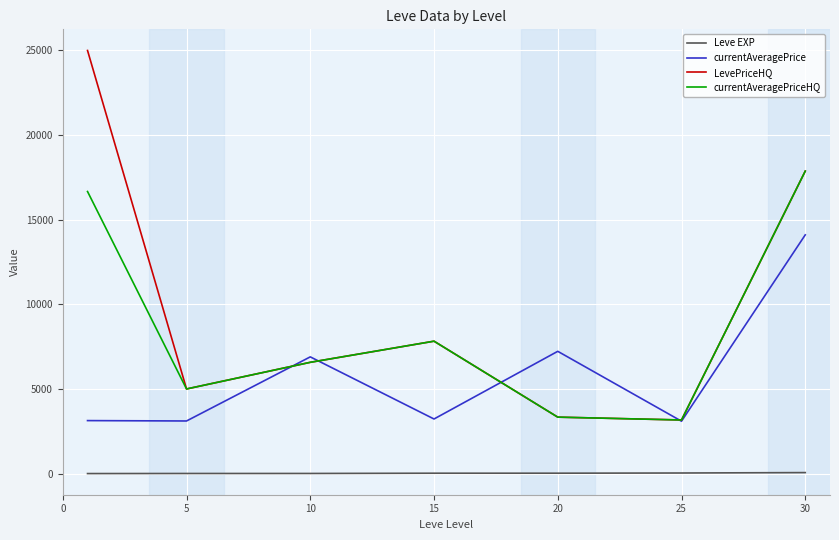

What is the average value of the LevePriceHQ series?

9824.5